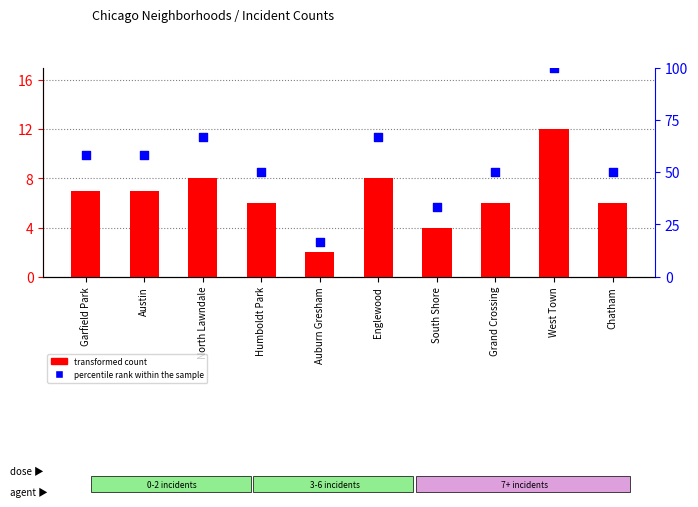

At which category is the sum across all series the highest?

West Town